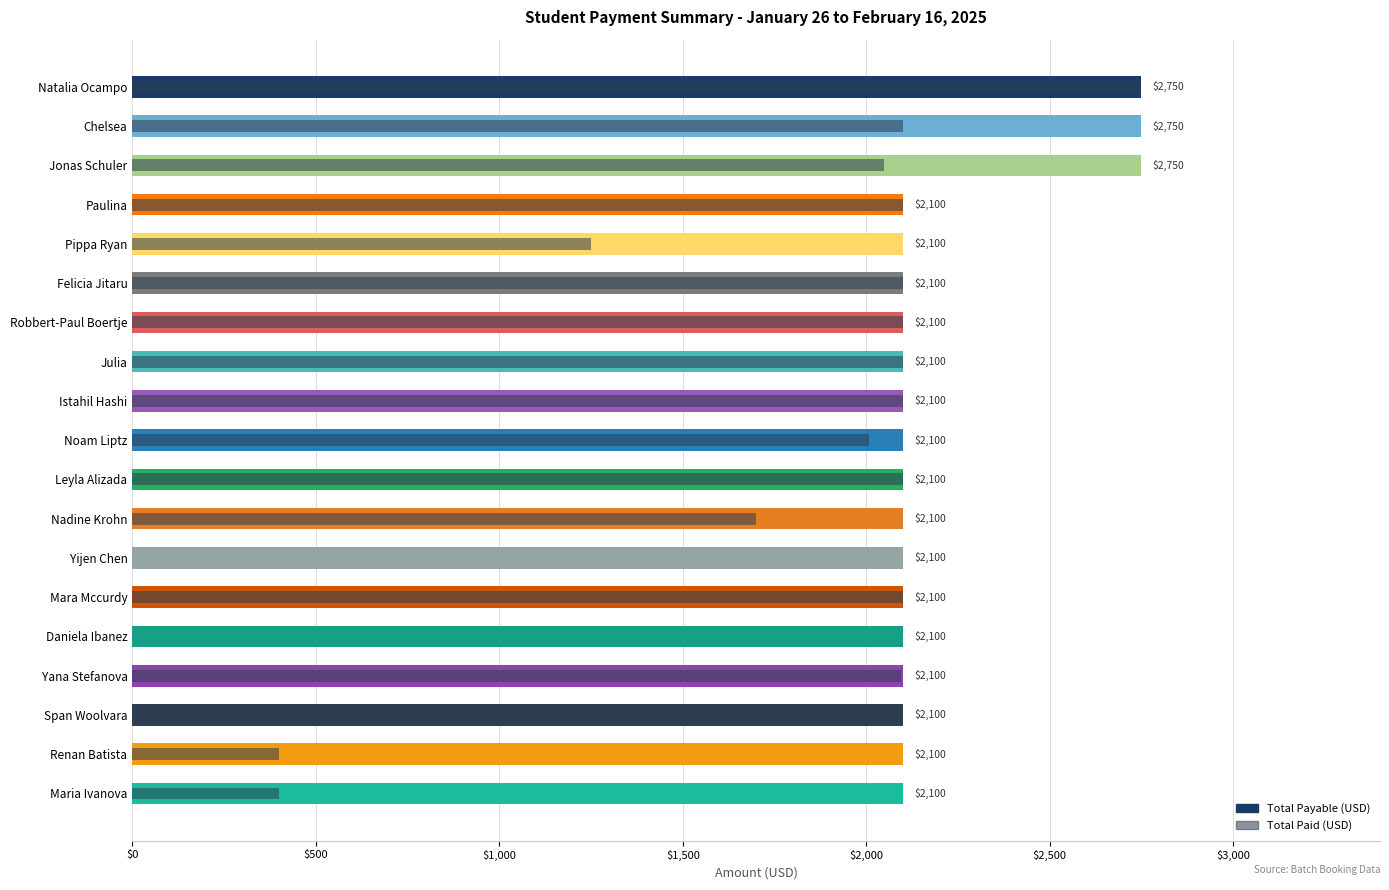

Reading left to right, list all the values displayed in this chart.

Total Payable (USD): 2750.0	2750.0	2750.0	2100.0	2100.0	2100.0	2100.0	2100.0	2100.0	2100.0	2100.0	2100.0	2100.0	2100.0	2100.0	2100.0	2100.0	2100.0	2100.0
Total Paid (USD): 2750.0	2100.0	2049.0	2100.0	1250.0	2100.0	2100.0	2100.0	2100.0	2007.3	2100.0	1700.0	0.0	2100.0	0.0	2095.0	400.0	400.0	400.0